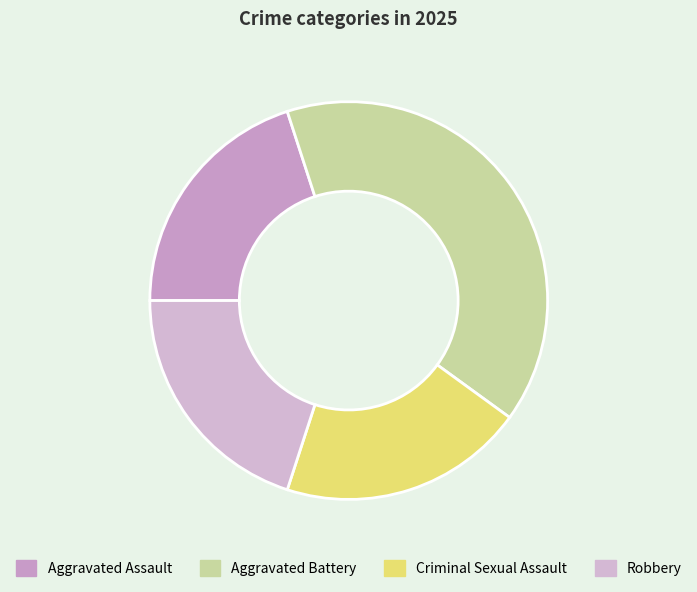

What is the smallest slice in the pie chart?

Aggravated Assault